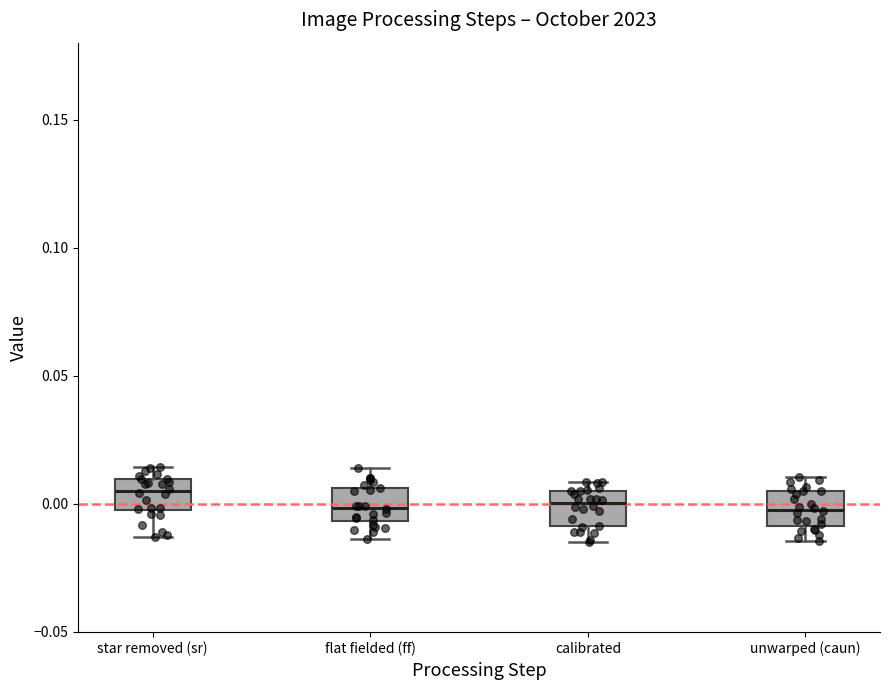

Reading left to right, transcribe this box plot: for each box, give where its median line is, the range the box spans, and where its two whiskers end, as read against the y-axis. The values are not printed on the chart, so give them approximately, as read against the axis.

star removed (sr): median 0.005, box 0.000 to 0.010, whiskers -0.015 to 0.015
flat fielded (ff): median 0.000, box -0.005 to 0.005, whiskers -0.015 to 0.015
calibrated: median 0.000, box -0.010 to 0.005, whiskers -0.015 to 0.010
unwarped (caun): median 0.000, box -0.010 to 0.005, whiskers -0.015 to 0.010